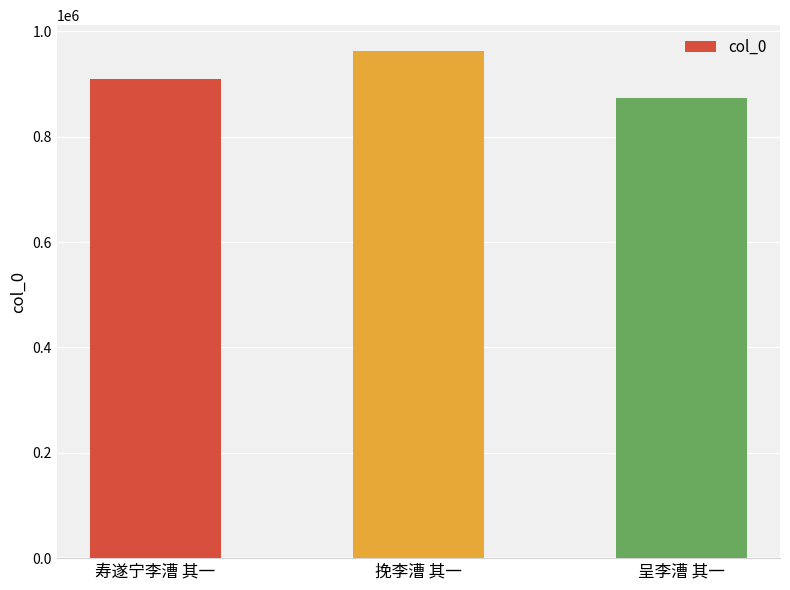

How many data points are less than 909146?

1